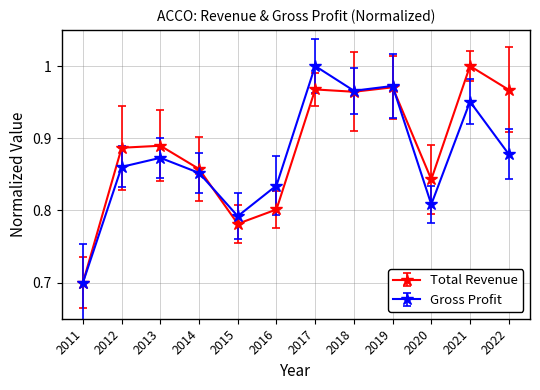

What is the difference between the maximum and minimum values in the Total Revenue series?

0.3